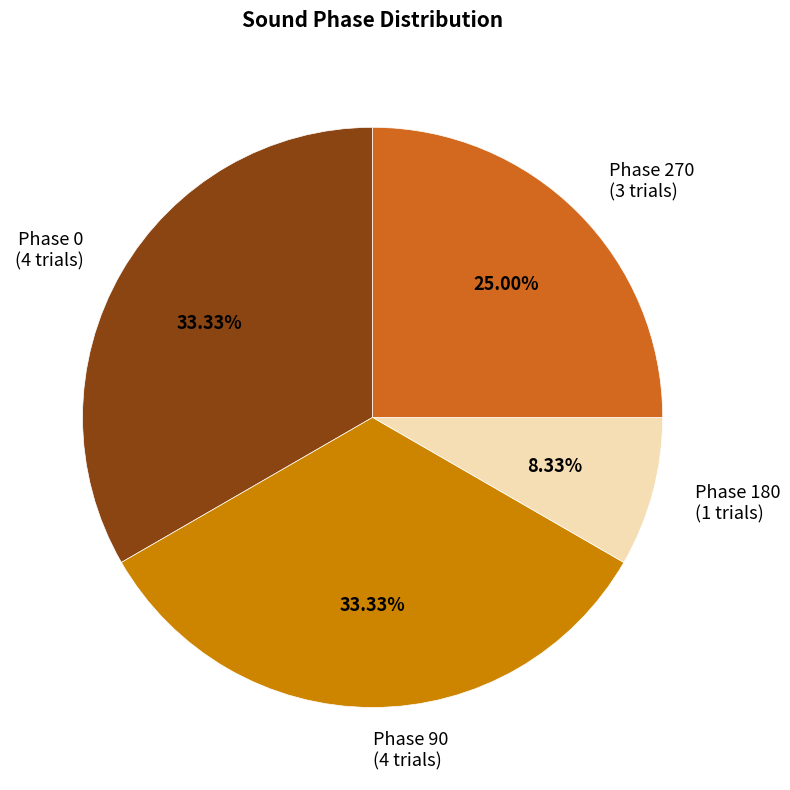

Do Phase 180 (1 trials) and Phase 90 (4 trials) together represent more than half of the pie?

No